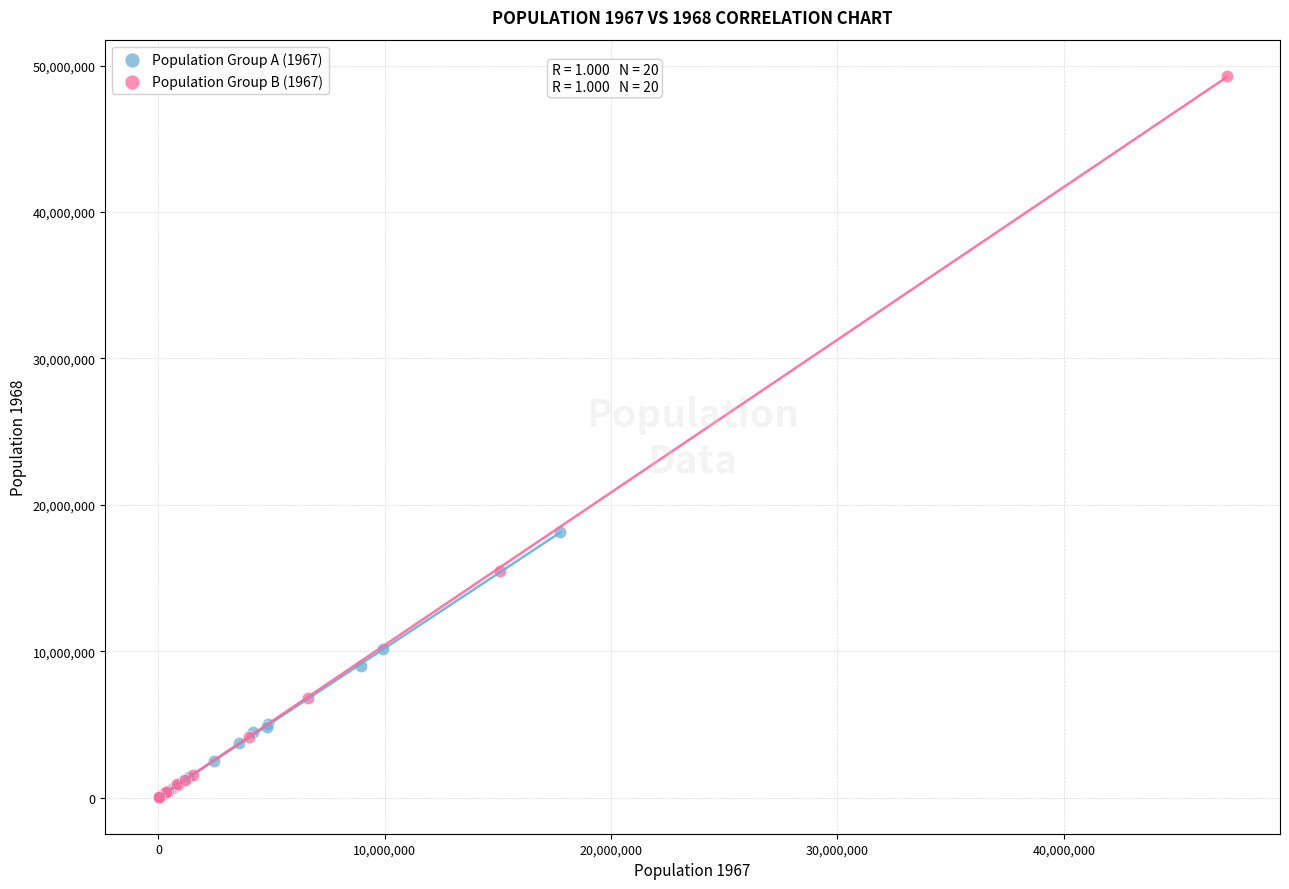

Which series has the widest spread of Y values?

Population Group B (1967)